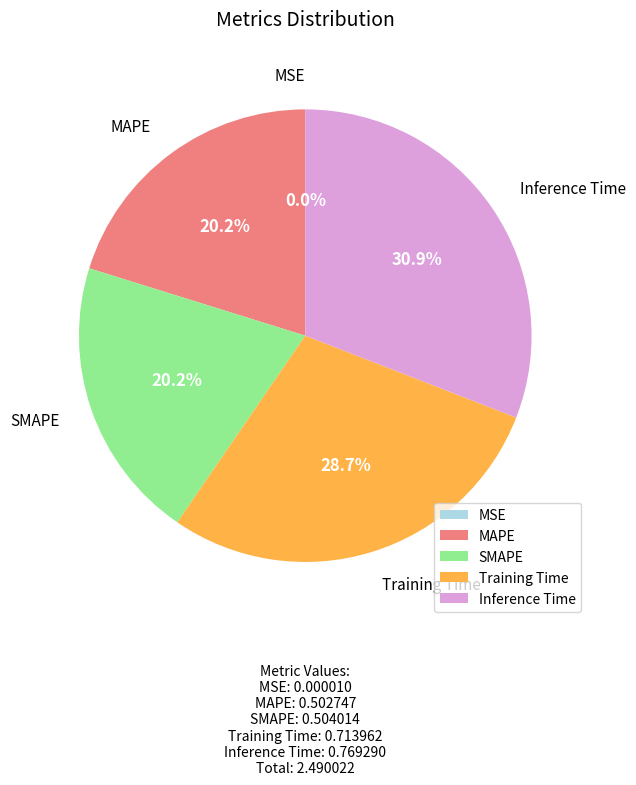

True or false: Inference Time accounts for 17% of the total.

False